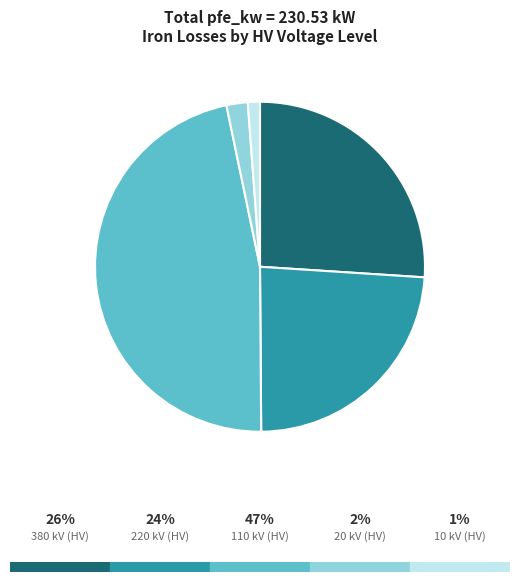

Does any single category account for the majority?

No